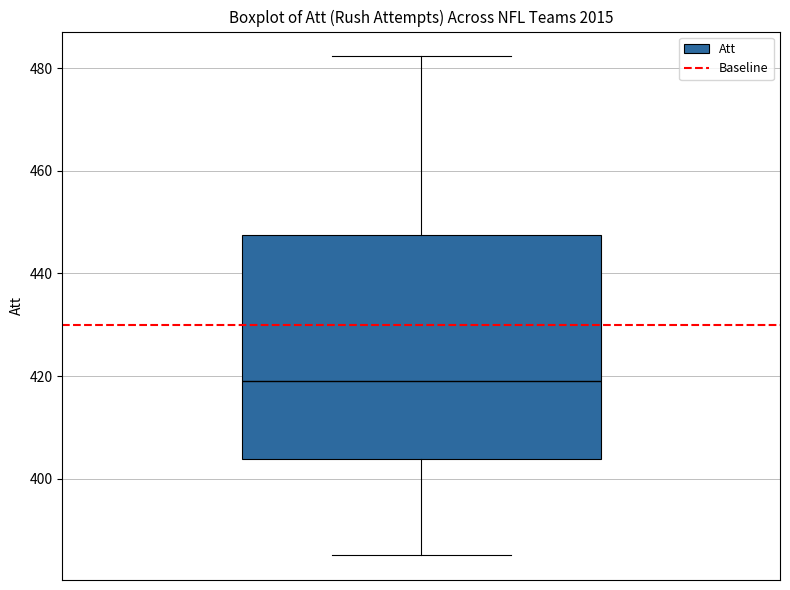

Transcribe this box plot: give where the median line is, the range the box spans, and where the two whiskers end, as read against the y-axis. The values are not printed on the chart, so give them approximately, as read against the axis.

median 420, box 404 to 448, whiskers 386 to 482